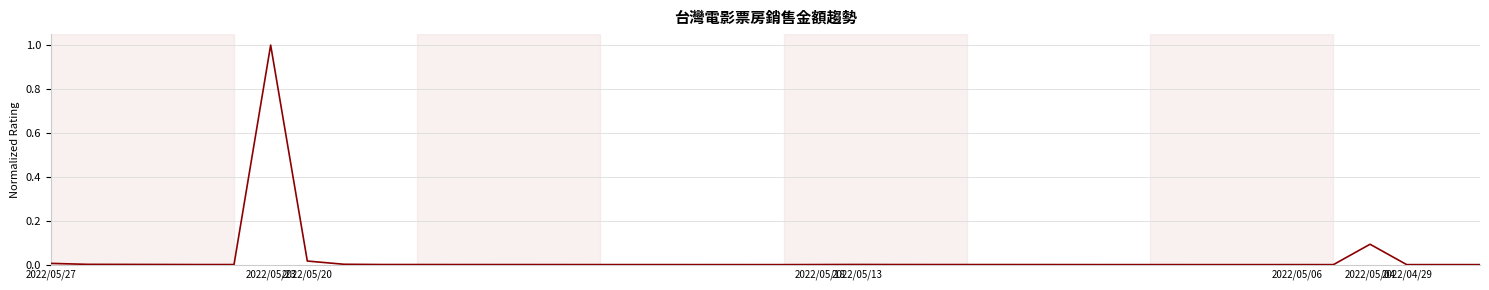

What is the greatest value displayed?

1.0